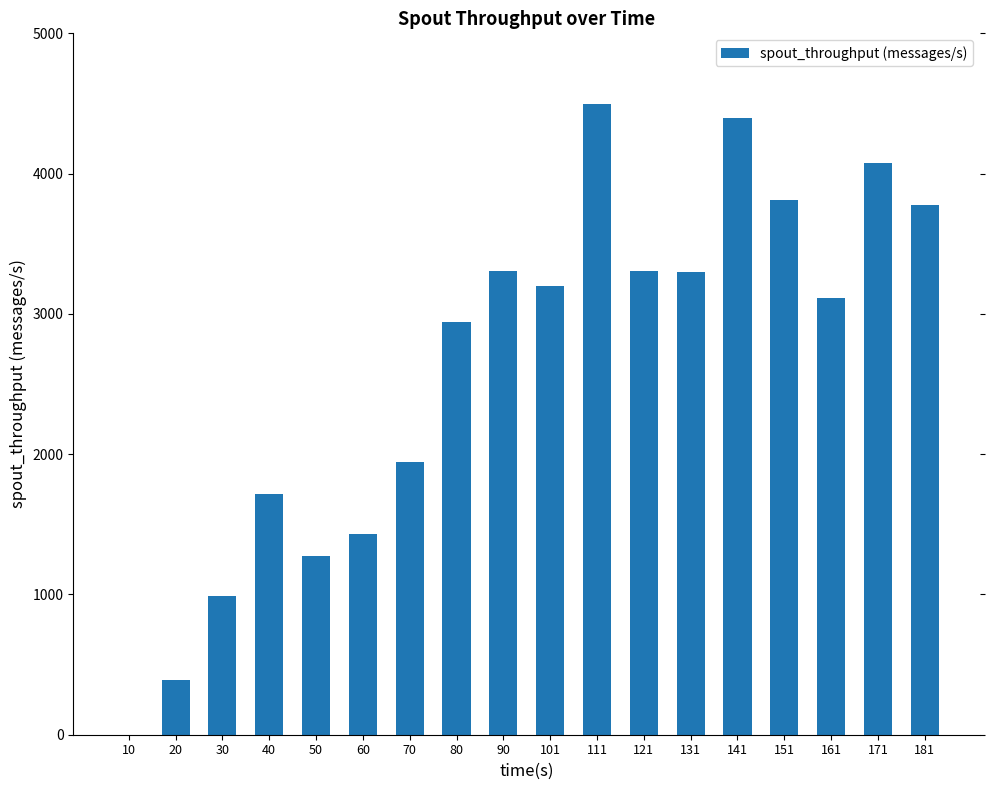

The value at 90 is 1682. True or false?

False